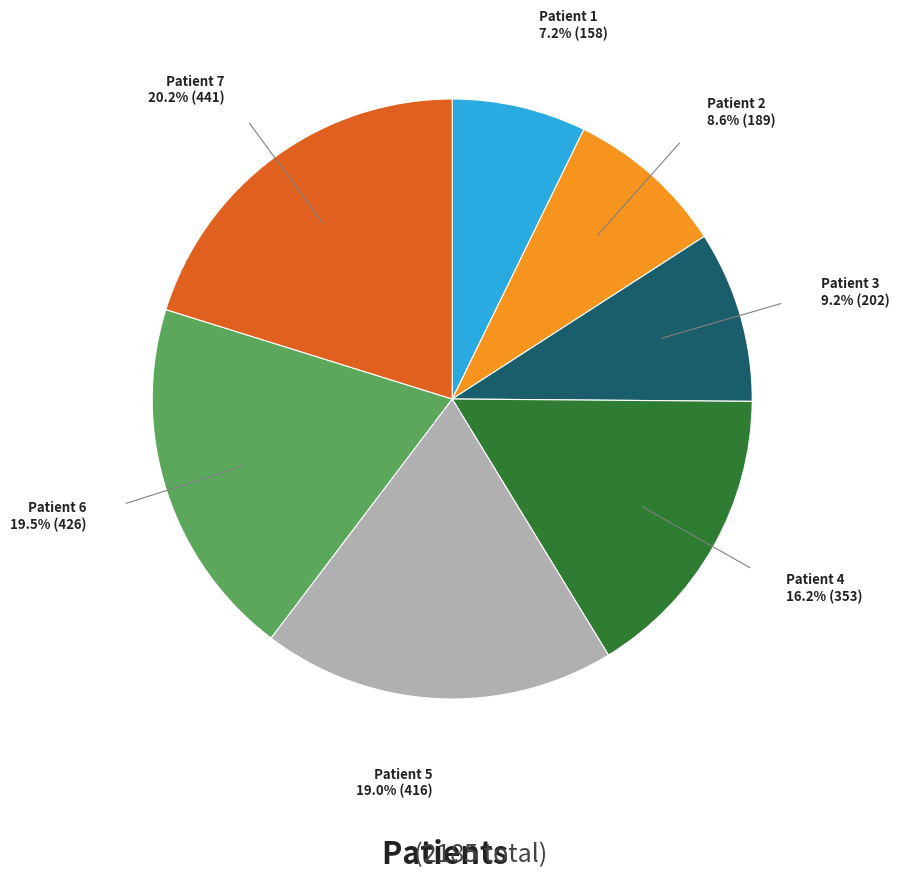

Does any single category account for the majority?

No